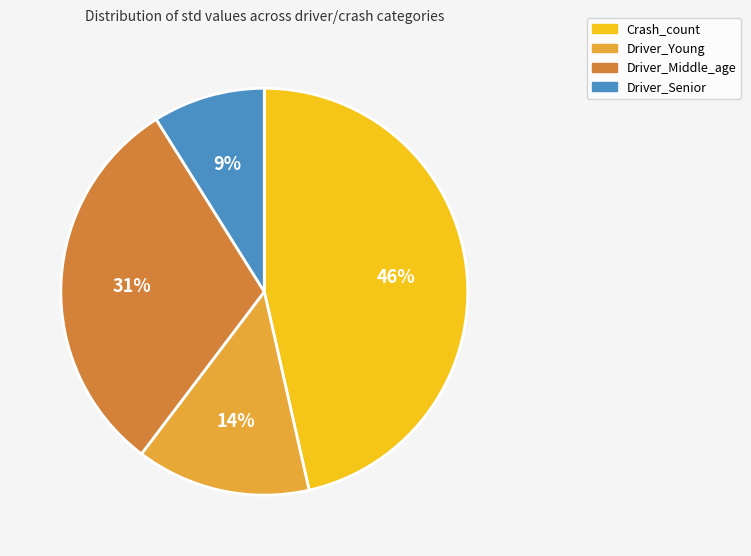

To the nearest percent, what is the average slice percentage?

25%